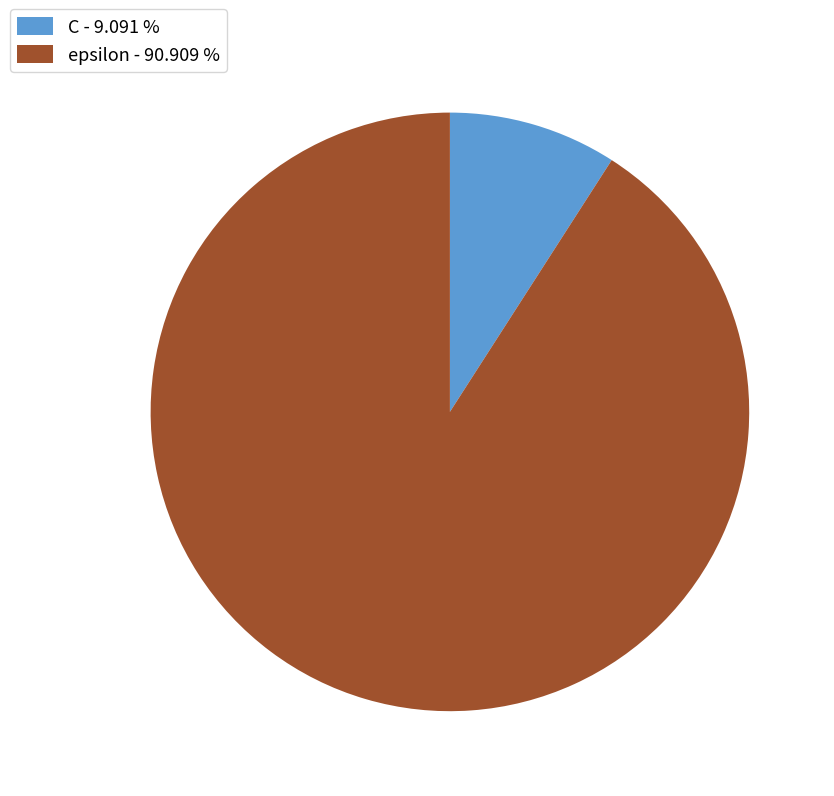

Which has a higher value, C - 9.091 % or epsilon - 90.909 %?

epsilon - 90.909 %